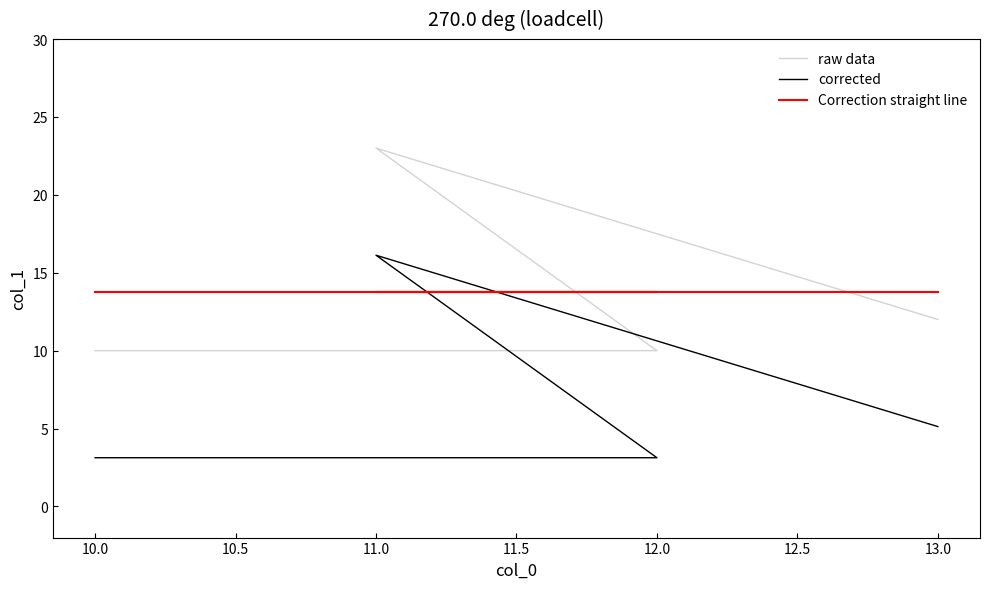

True or false: corrected has a value of 8.6 at 11.0.

False